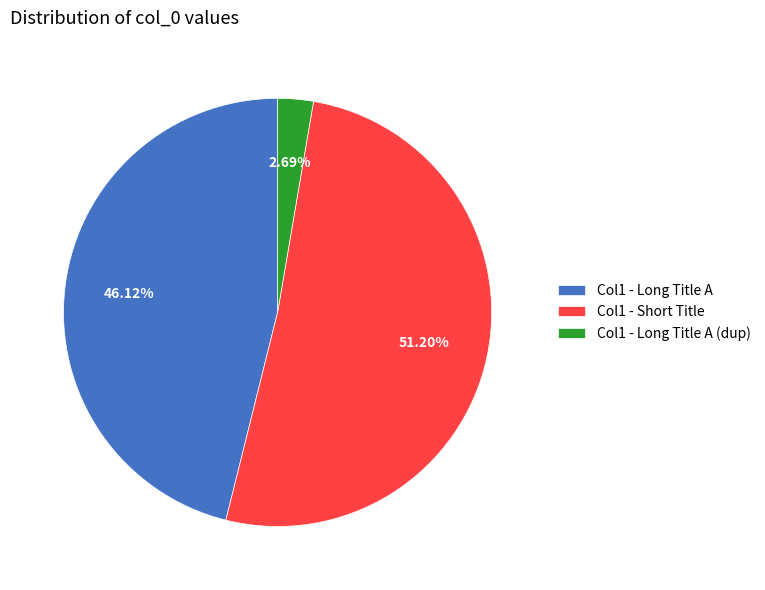

Which slice is the smallest?

Col1 - Long Title A (dup)